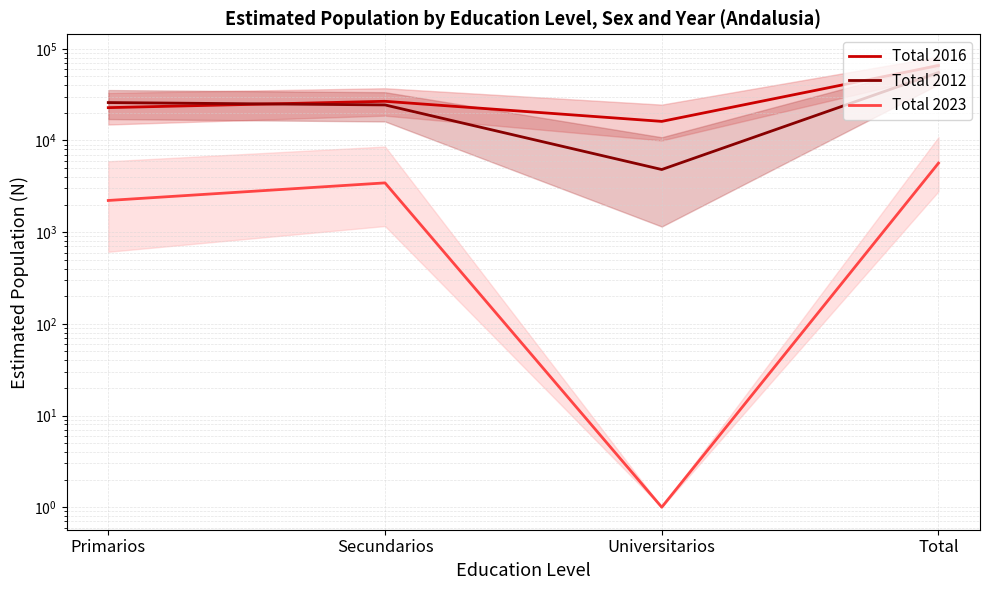

Between Total and Universitarios, which is larger?

Total